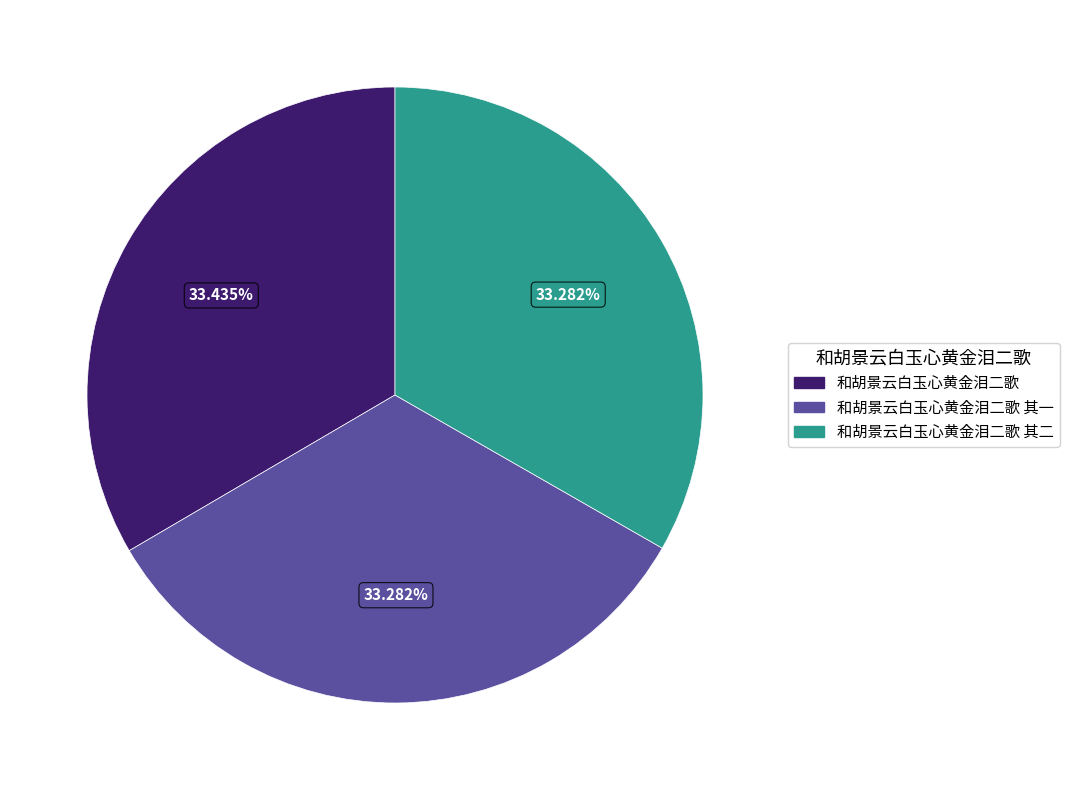

Approximately how many times larger is the value at 和胡景云白玉心黄金泪二歌 compared to 和胡景云白玉心黄金泪二歌 其一?

1.0